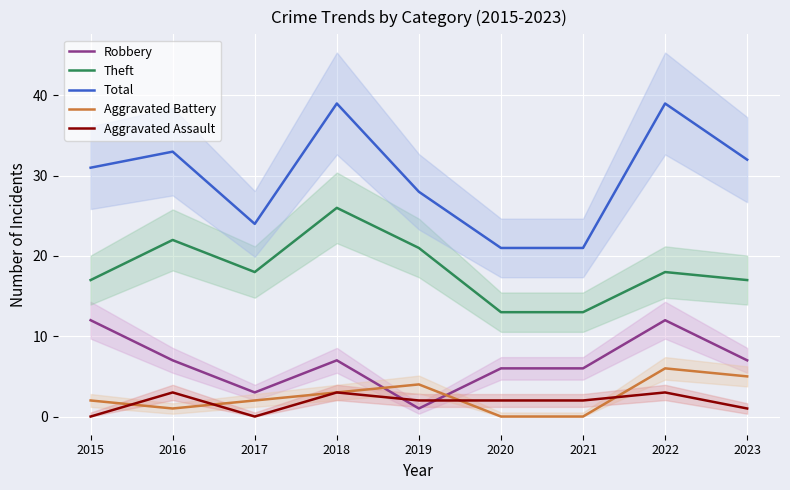

Reading left to right, extract all data points from this chart.

Robbery: 2015=12	2016=7	2017=3	2018=7	2019=1	2020=6	2021=6	2022=12	2023=7
Theft: 2015=17	2016=22	2017=18	2018=26	2019=21	2020=13	2021=13	2022=18	2023=17
Total: 2015=31	2016=33	2017=24	2018=39	2019=28	2020=21	2021=21	2022=39	2023=32
Aggravated Battery: 2015=2	2016=1	2017=2	2018=3	2019=4	2020=0	2021=0	2022=6	2023=5
Aggravated Assault: 2015=0	2016=3	2017=0	2018=3	2019=2	2020=2	2021=2	2022=3	2023=1